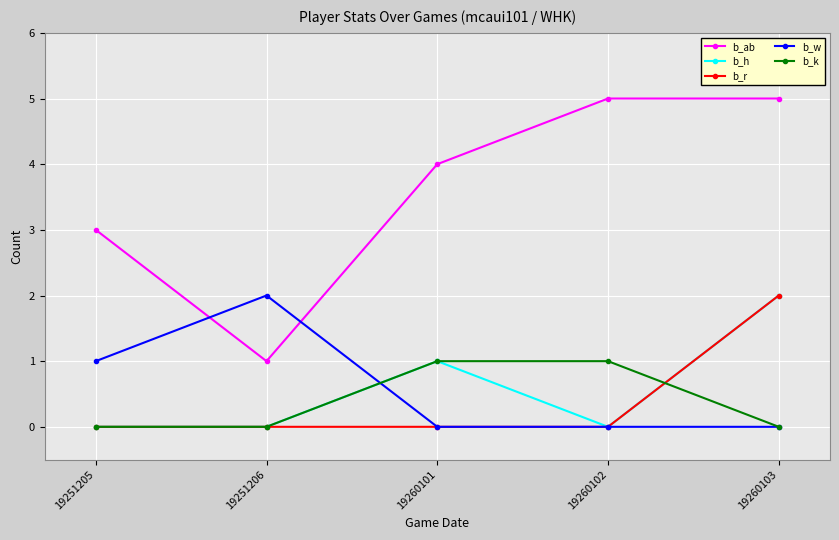

Reading left to right, transcribe all the data shown in this chart.

b_ab: 19251205=3	19251206=1	19260101=4	19260102=5	19260103=5
b_h: 19251205=0	19251206=0	19260101=1	19260102=0	19260103=2
b_r: 19251205=0	19251206=0	19260101=0	19260102=0	19260103=2
b_w: 19251205=1	19251206=2	19260101=0	19260102=0	19260103=0
b_k: 19251205=0	19251206=0	19260101=1	19260102=1	19260103=0